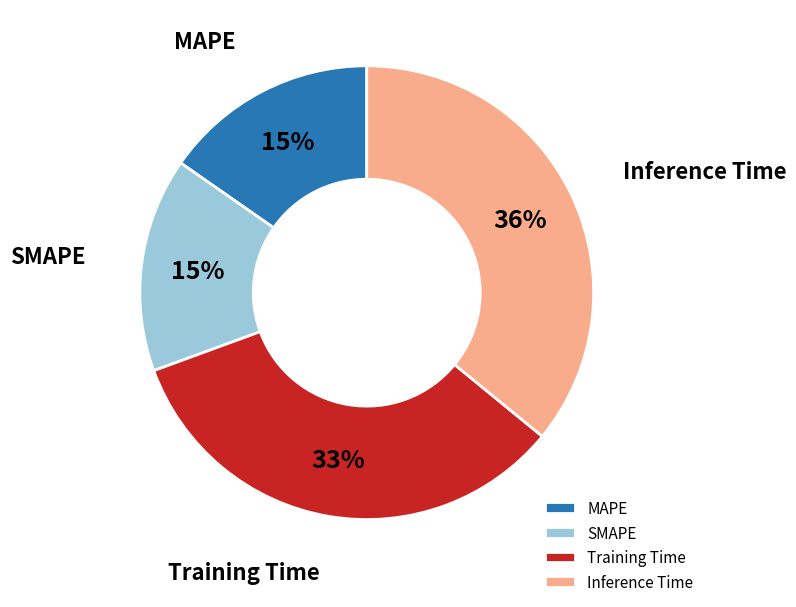

To the nearest percent, what percentage of the pie is Inference Time?

36%